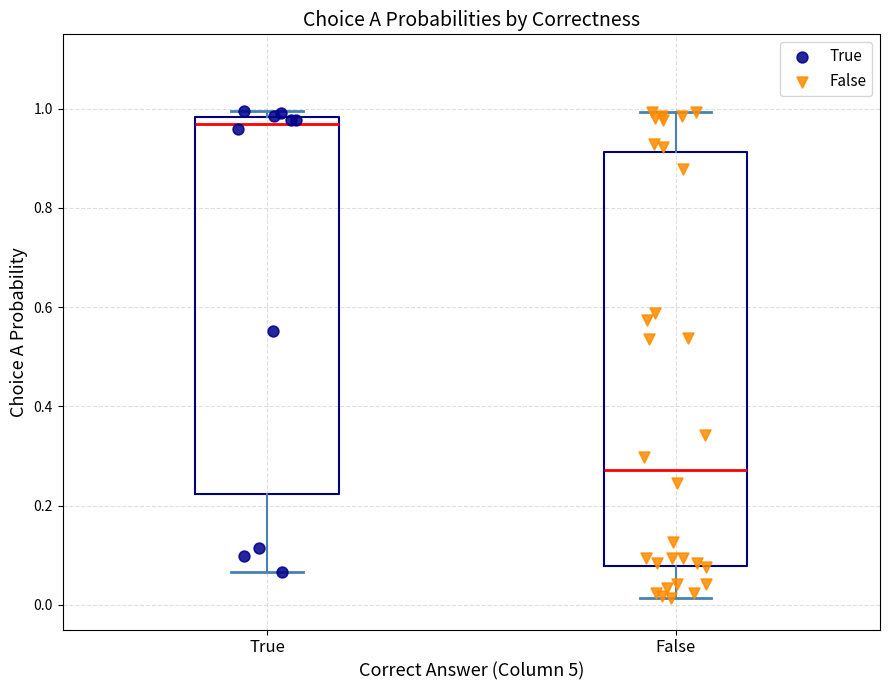

Reading left to right, transcribe this box plot: for each box, give where its median line is, the range the box spans, and where its two whiskers end, as read against the y-axis. The values are not printed on the chart, so give them approximately, as read against the axis.

True: median 0.96, box 0.22 to 0.98, whiskers 0.06 to 1.00
False: median 0.28, box 0.08 to 0.92, whiskers 0.02 to 1.00